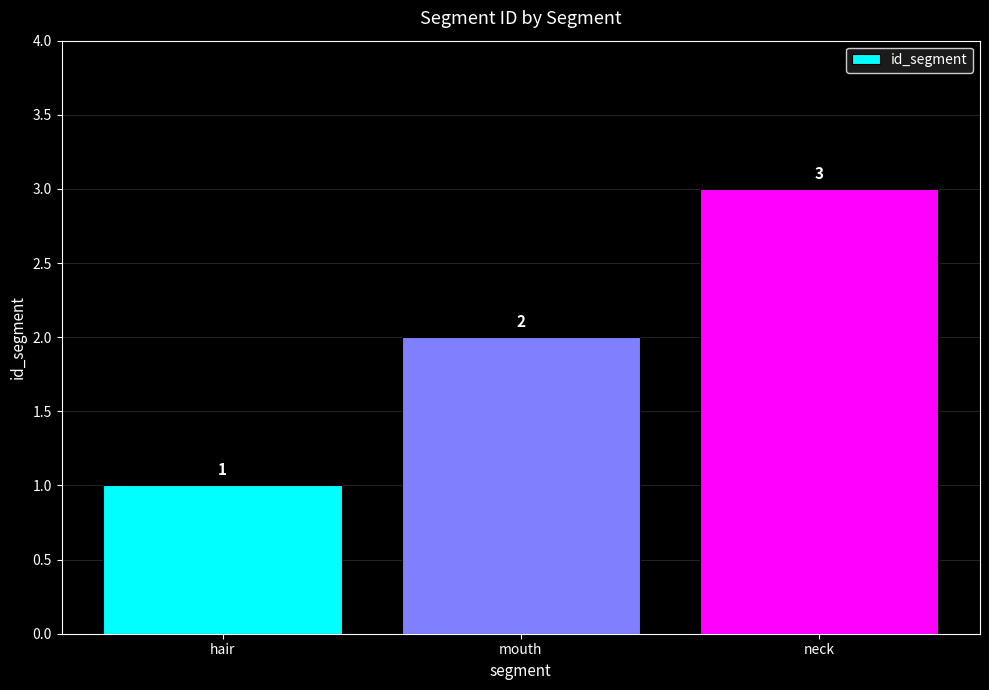

Rank the categories by value from highest to lowest.

neck, mouth, hair